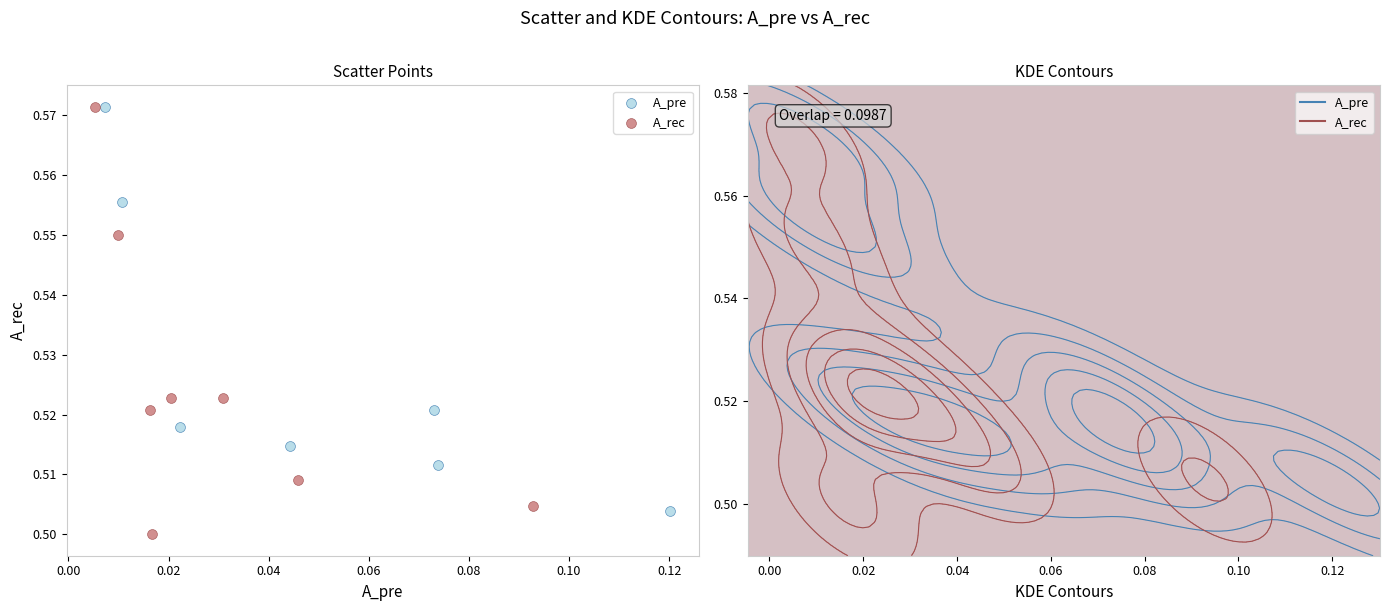

What are all the series names shown in the legend?

A_pre, A_rec